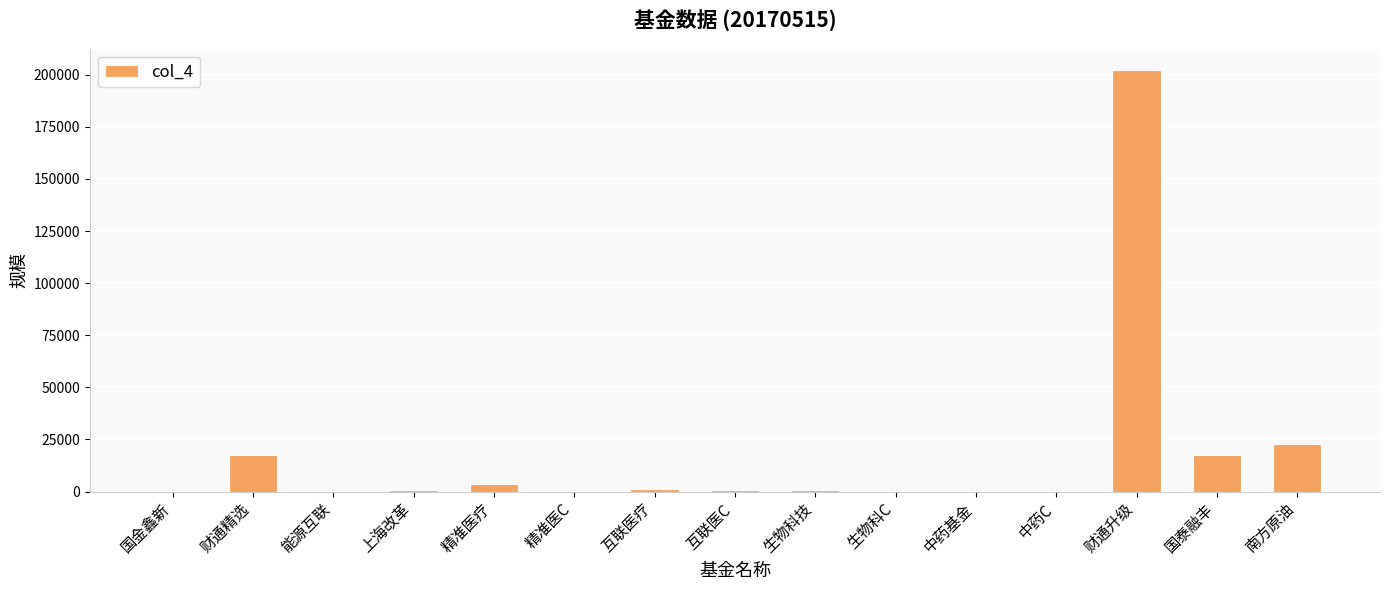

Does the chart contain stacked bars?

No